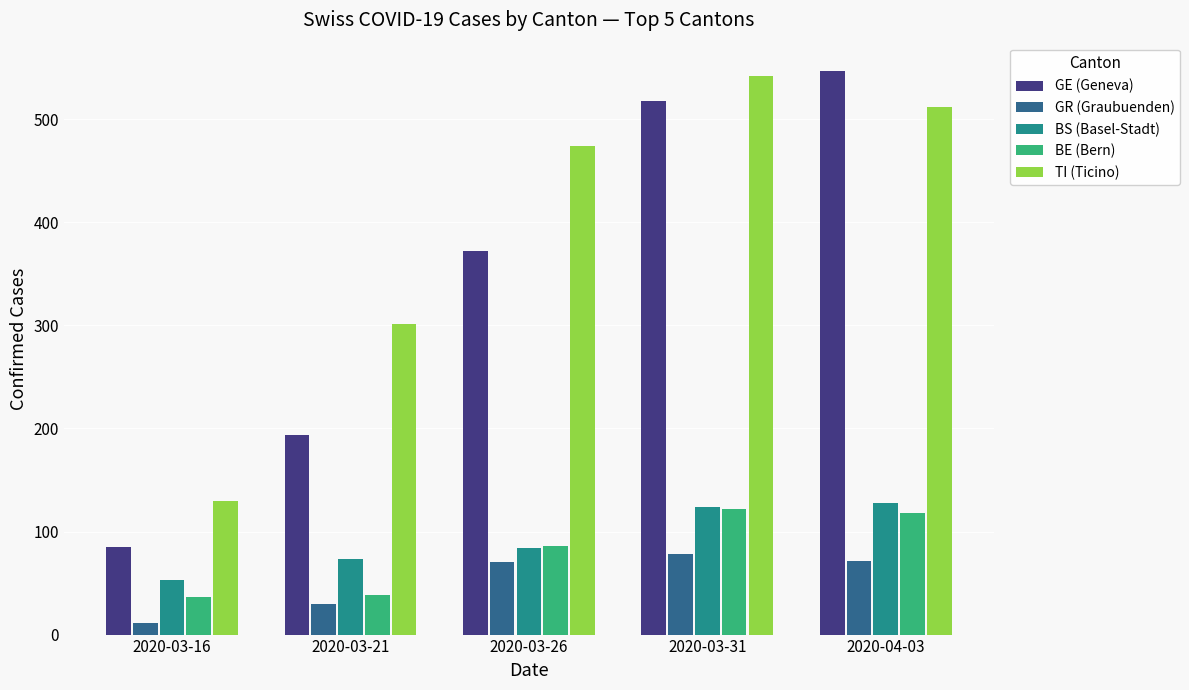

The BE (Bern) series shows 126 at 2020-03-26. True or false?

False